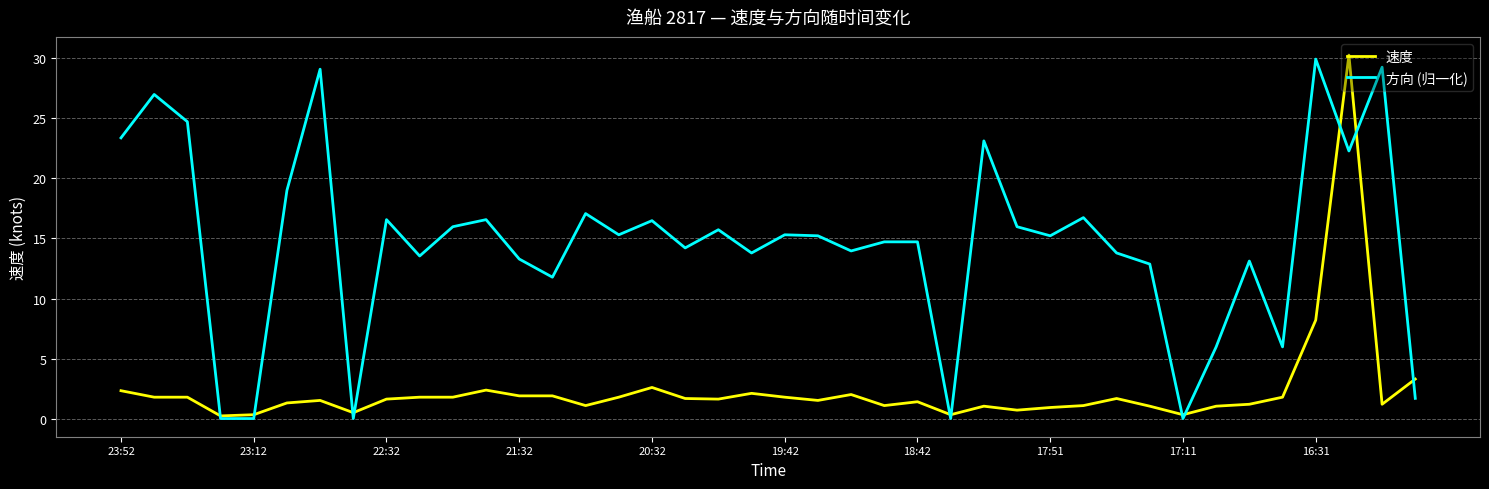

Which series has the largest total across all categories?

方向 (归一化)